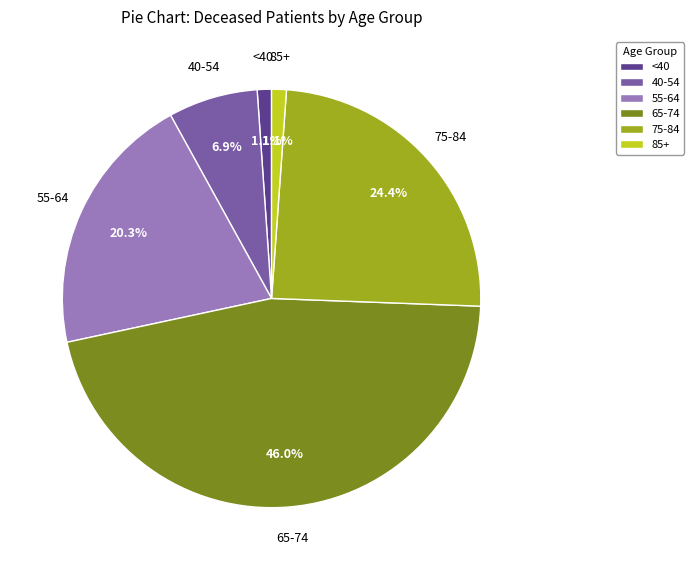

What percentage do 85+ and 75-84 together represent?

25.6%